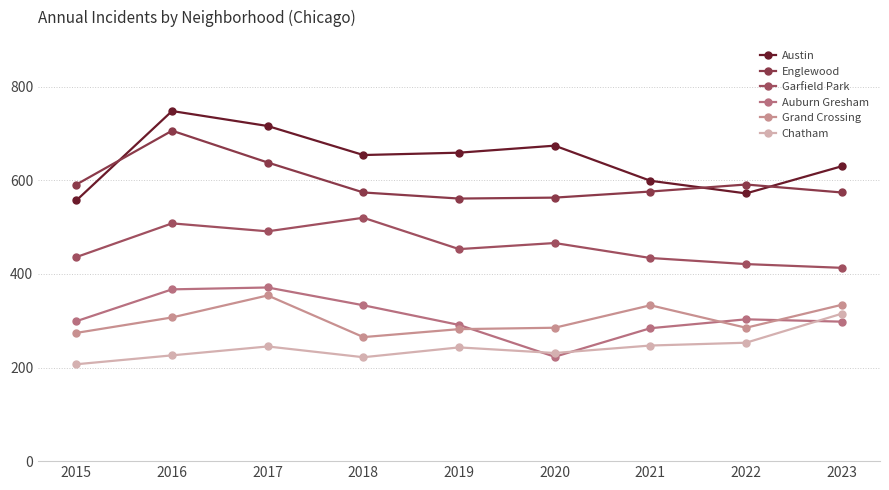

Rank the series by their maximum value, from highest to lowest.

Austin, Englewood, Garfield Park, Auburn Gresham, Grand Crossing, Chatham